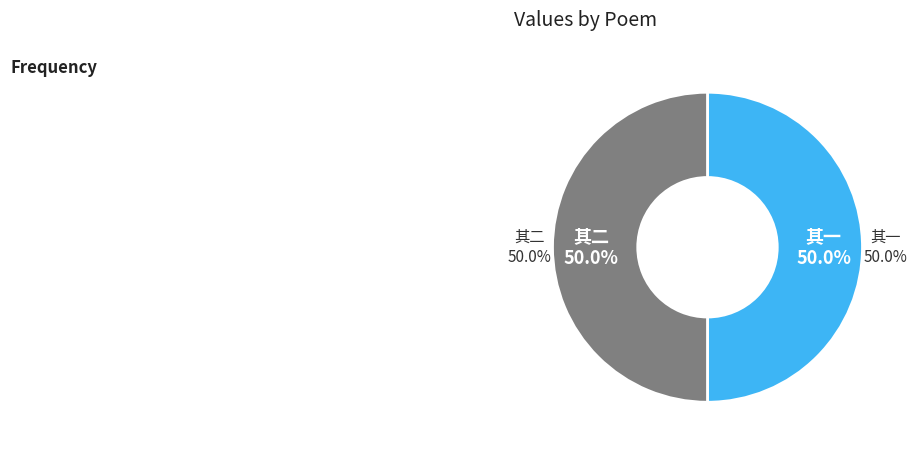

How many segments does this pie chart have?

2